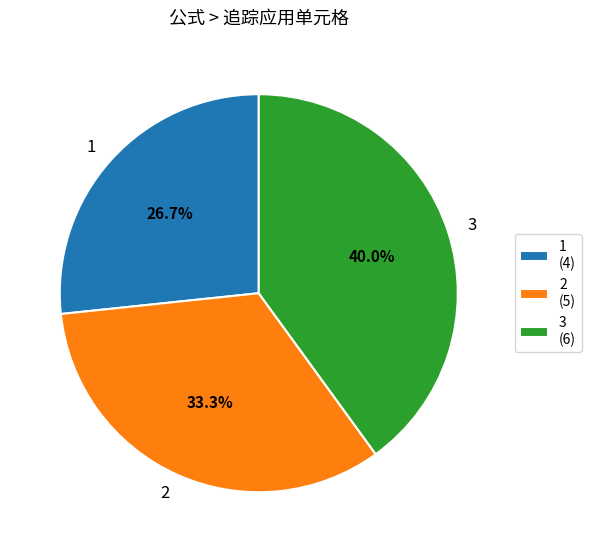

Which has a higher value, 2 or 3?

3